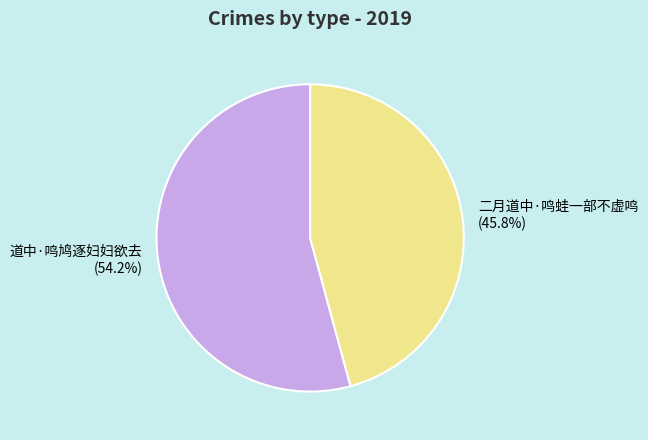

True or false: 道中·鸣鸠逐妇妇欲去 accounts for 54% of the total.

True